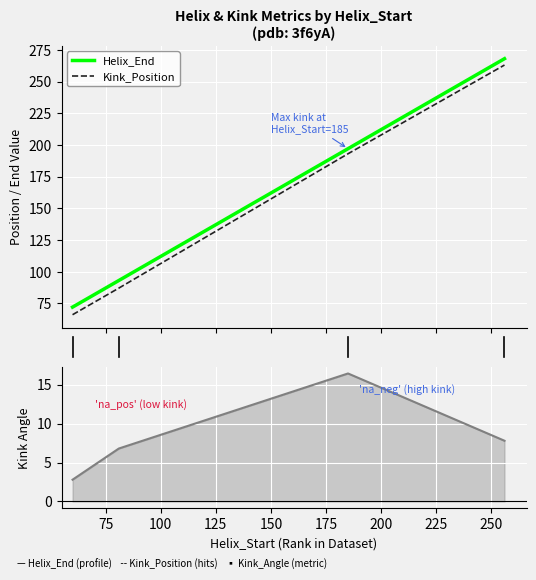

True or false: Kink_Angle and Kink_Position intersect in this chart.

False